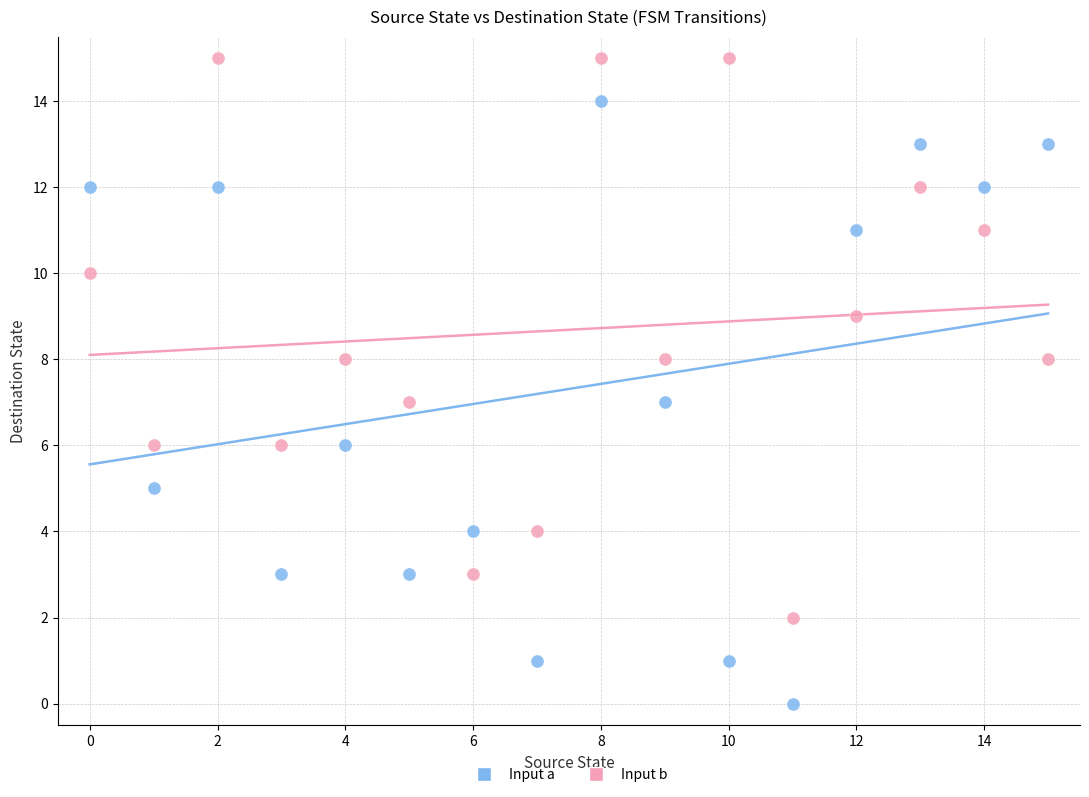

Across all data points, what is the range of Y values (max minus min)?

15